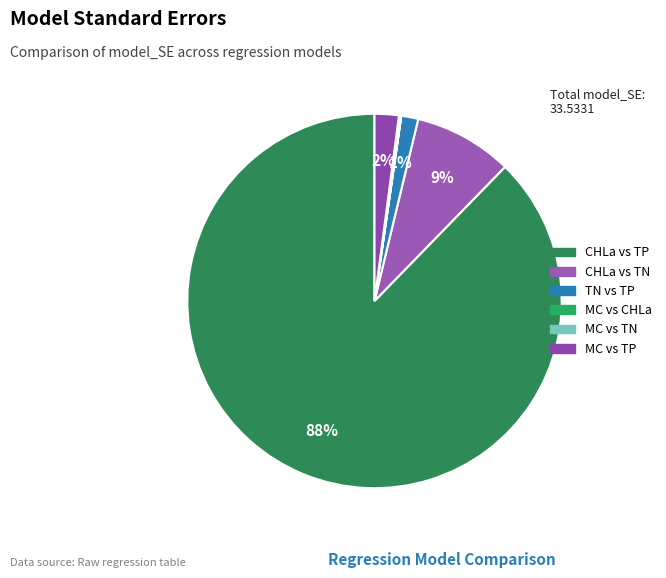

How many segments does this pie chart have?

6